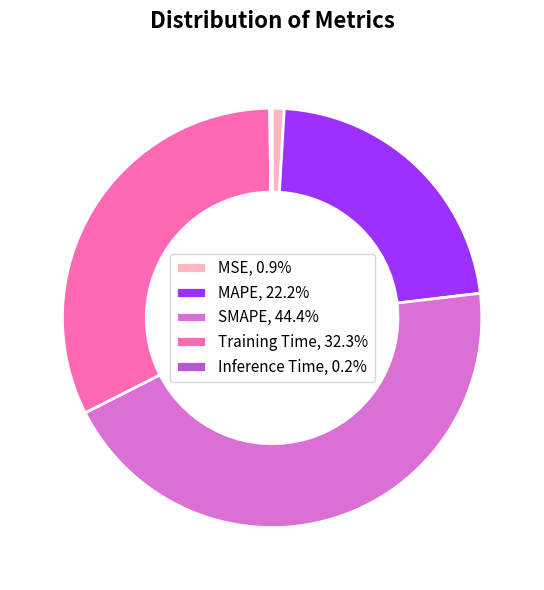

Combined, do MSE, 0.9% and SMAPE, 44.4% account for over 50%?

No